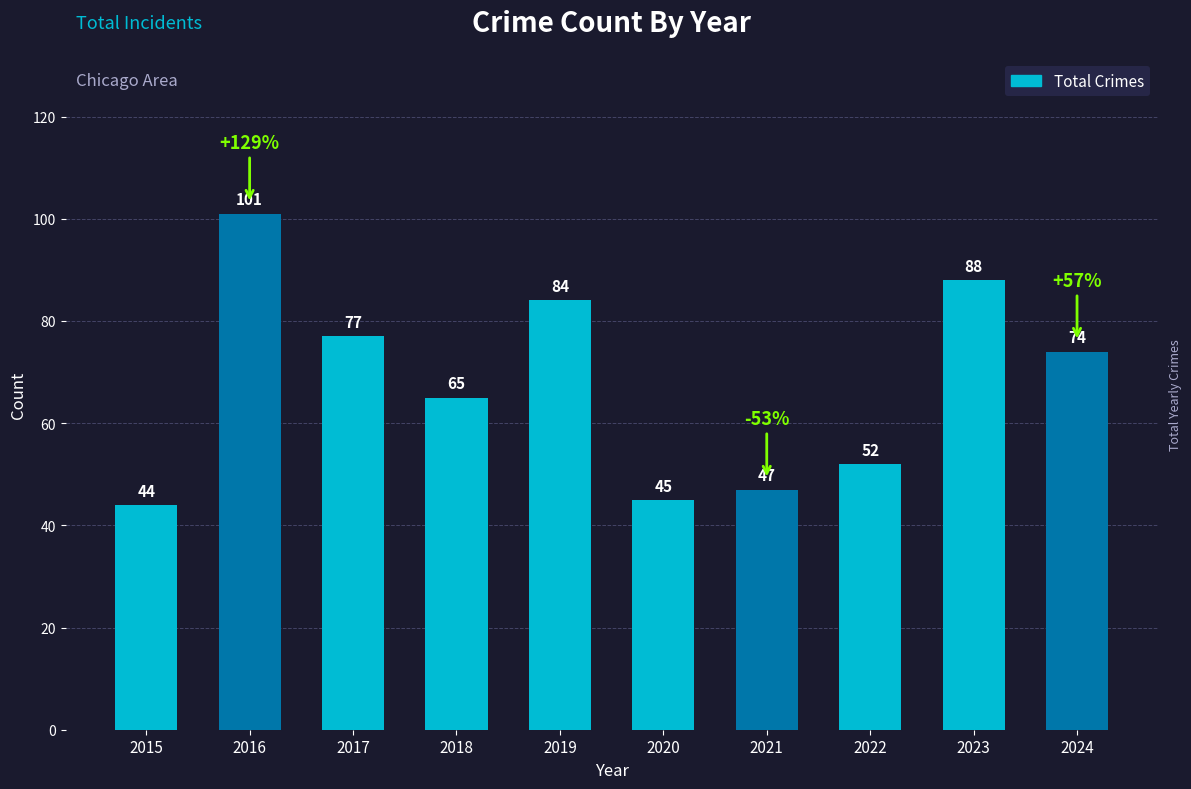

What is the maximum value shown in the chart?

101